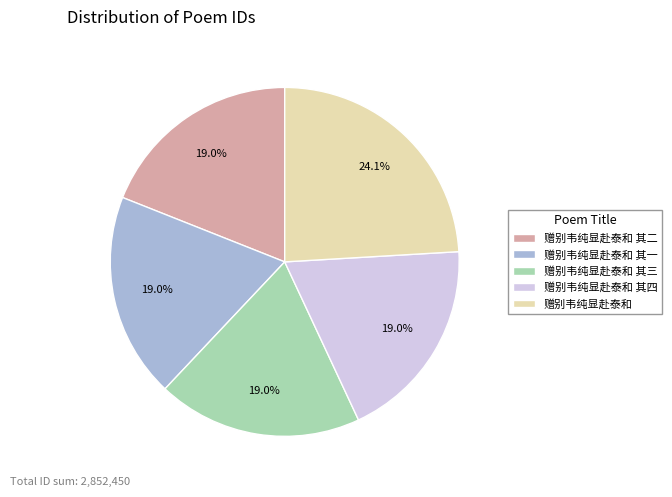

Which has a higher value, 赠别韦纯显赴泰和 or 赠别韦纯显赴泰和 其一?

赠别韦纯显赴泰和